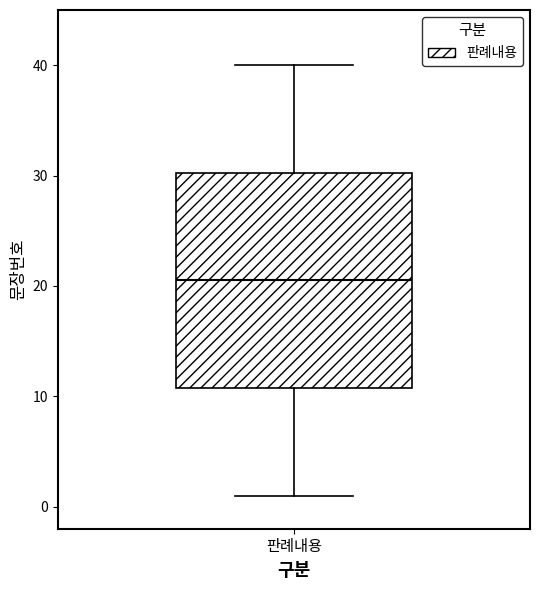

Where is the lower edge of the box for 판례내용 on the y-axis? The values are not printed on the chart, so give them approximately, as read against the axis.

11